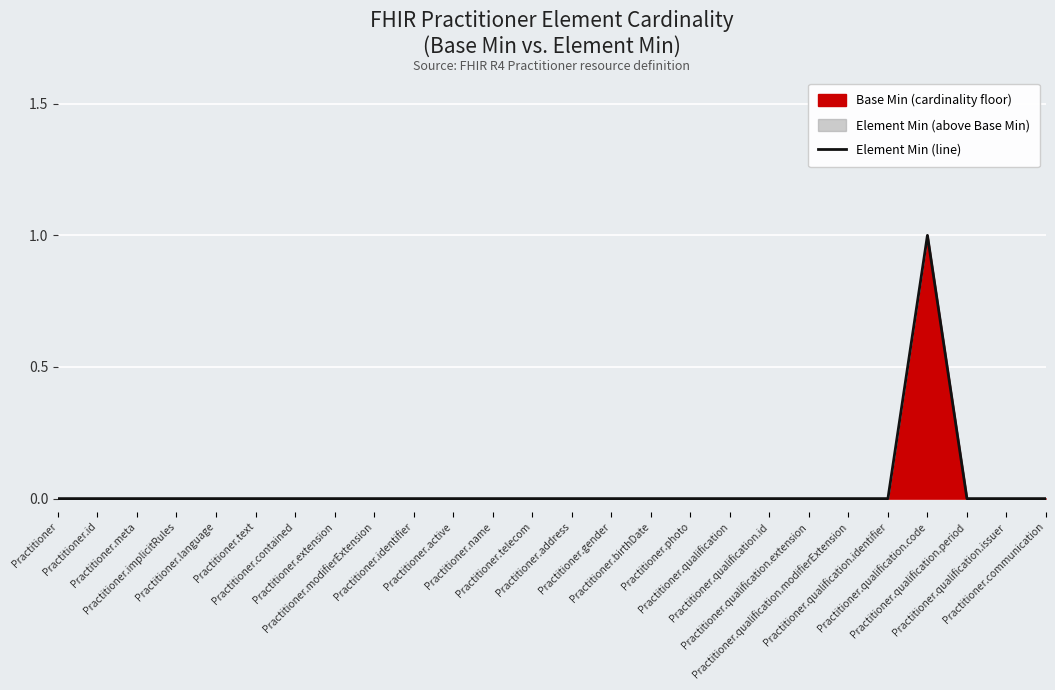

How many series are shown in this chart?

1